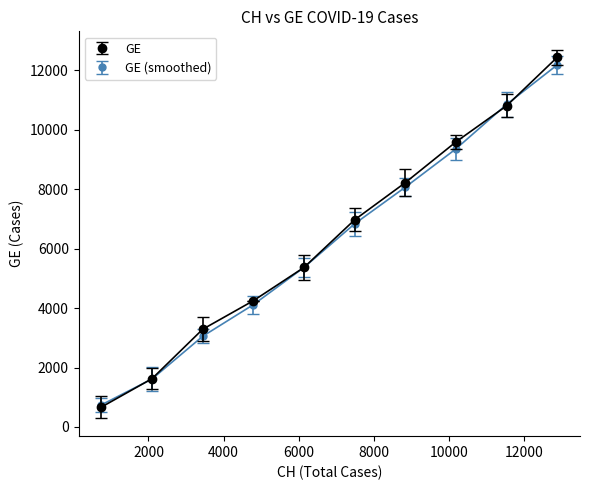

Which series has the widest spread of values?

GE